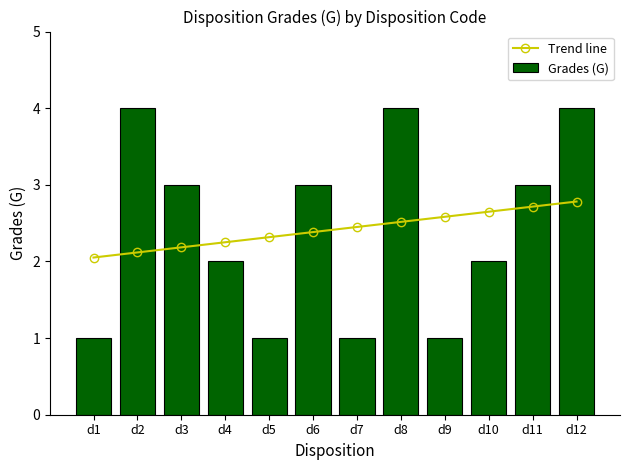

Reading left to right, extract all data points from this chart.

Trend line: 2.1	2.1	2.2	2.3	2.3	2.4	2.4	2.5	2.6	2.6	2.7	2.8
Grades (G): 1.0	4.0	3.0	2.0	1.0	3.0	1.0	4.0	1.0	2.0	3.0	4.0